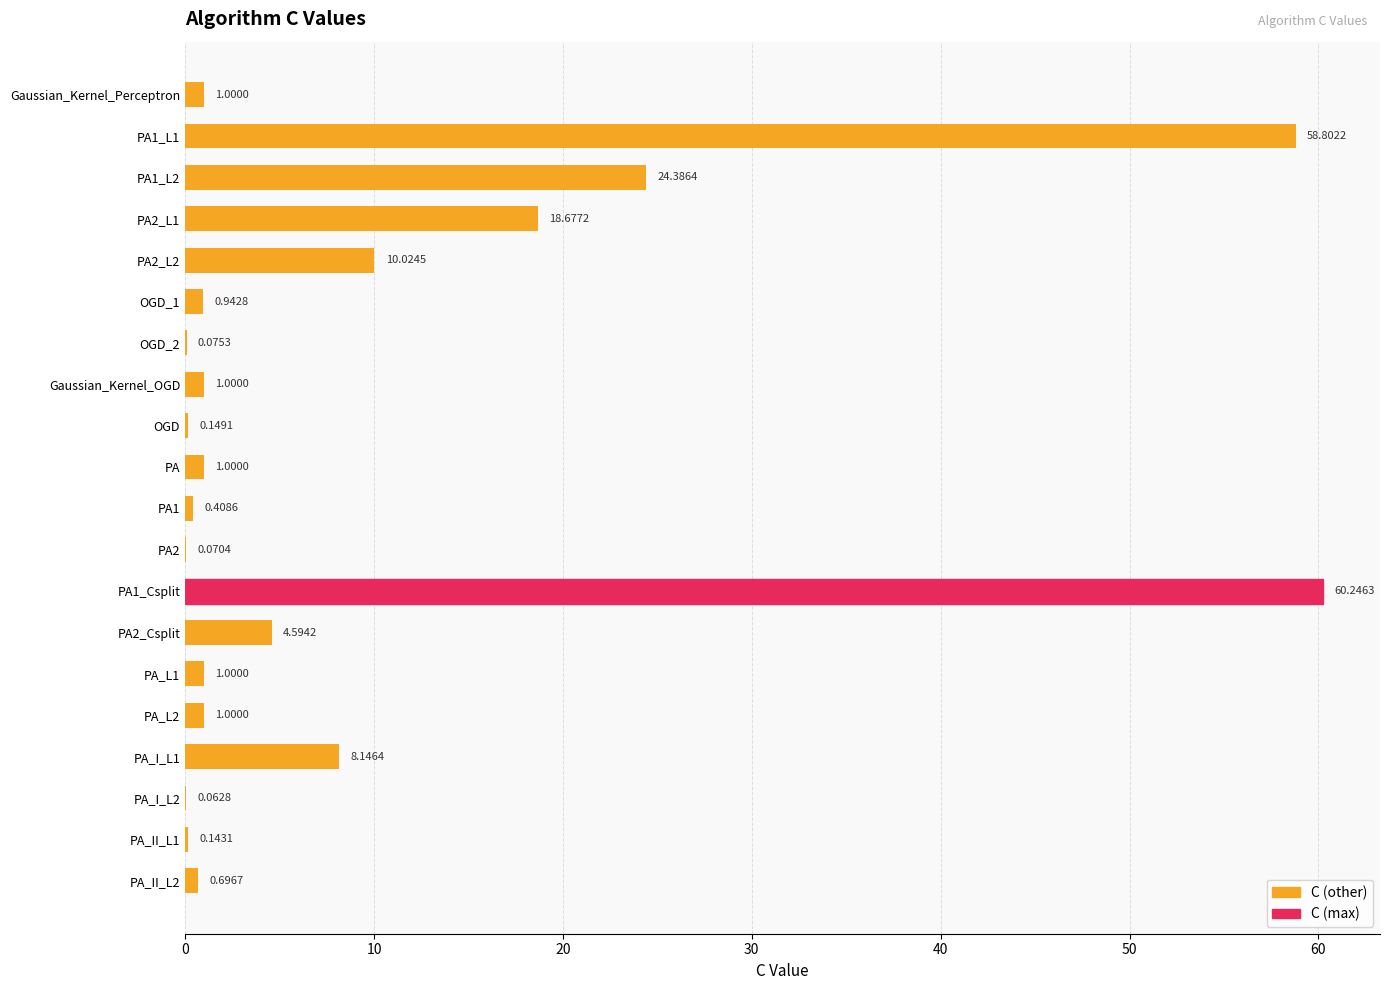

Count the number of categories in the chart.

20